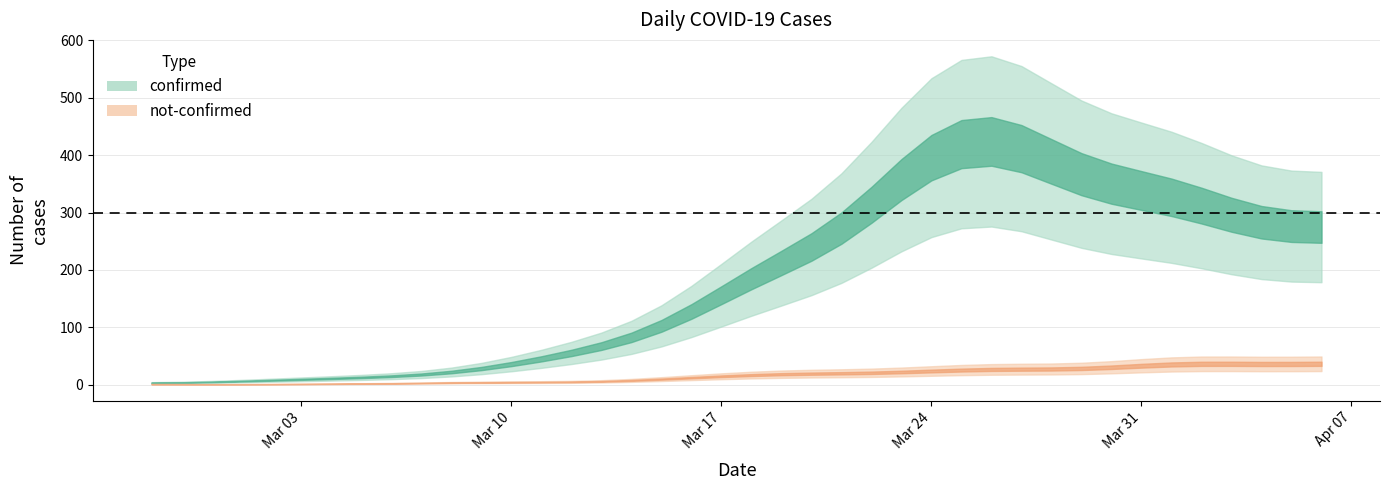

The value of confirmed at 3 is 7. True or false?

True